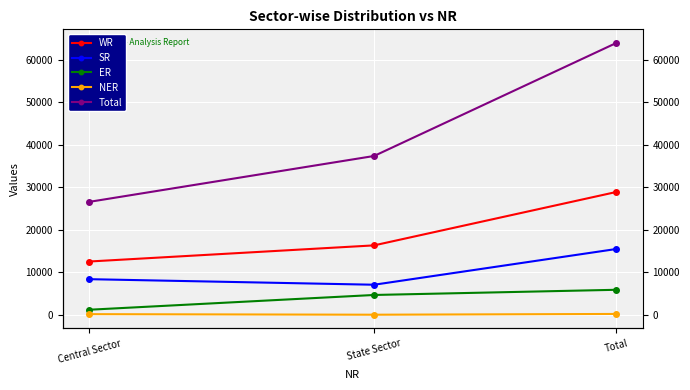

Which has a higher value, State Sector or Central Sector?

State Sector